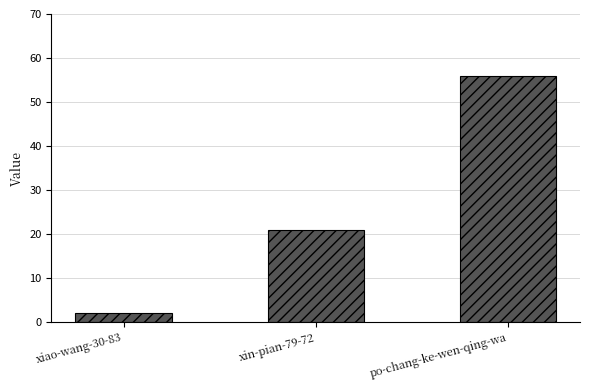

Between xin-pian-79-72 and po-chang-ke-wen-qing-wa, which is larger?

po-chang-ke-wen-qing-wa